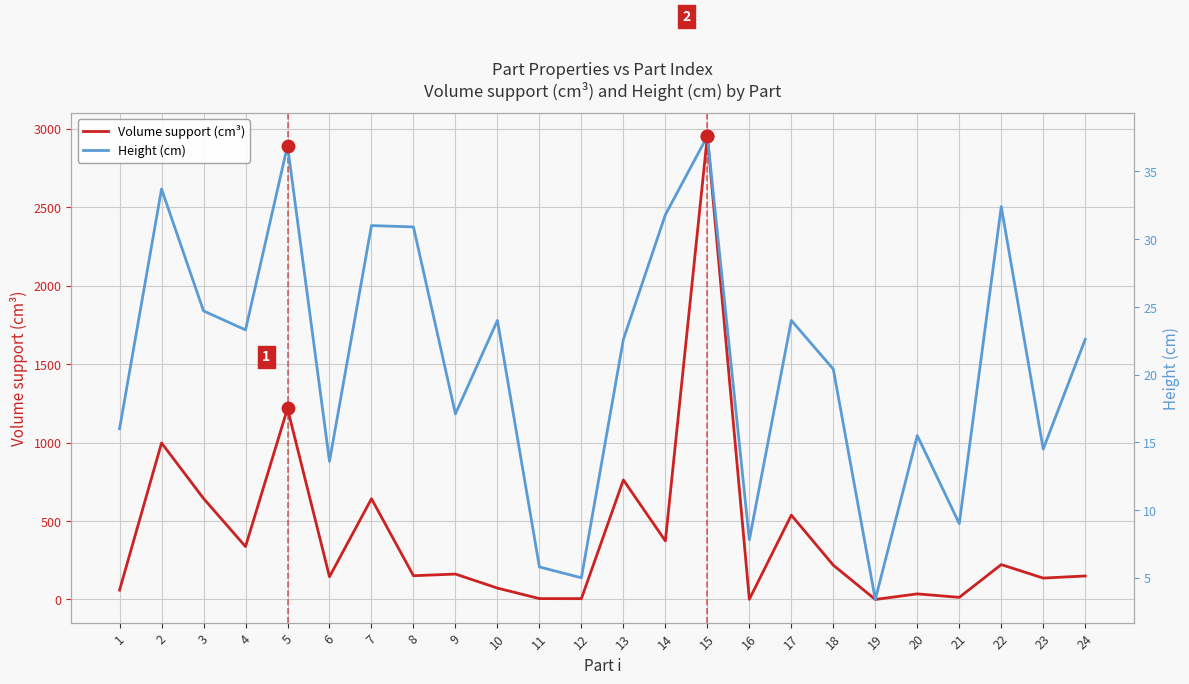

What are all the series names shown in the legend?

Volume support (cm³), Height (cm)